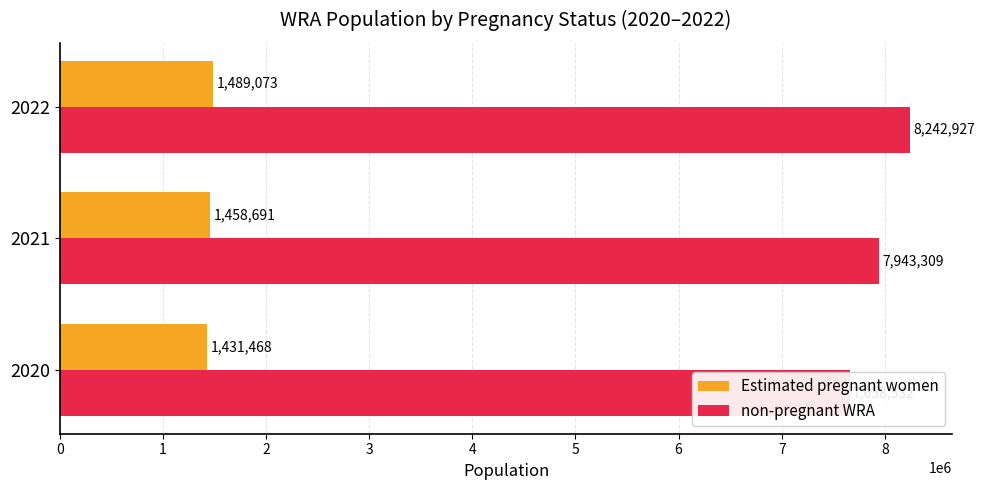

The value of Estimated pregnant women at 2020 is 1431468.5. True or false?

True